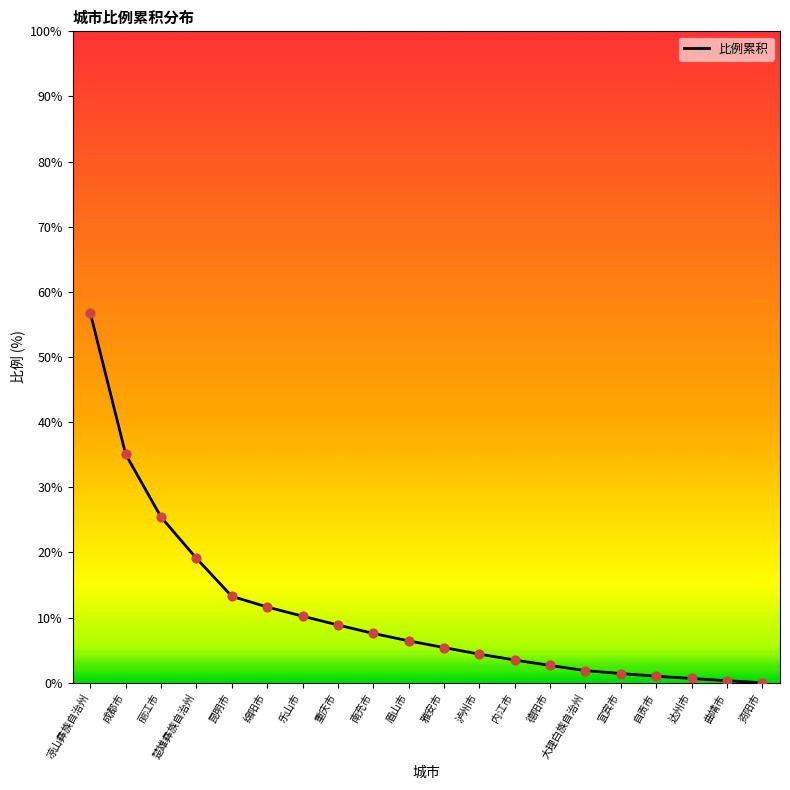

Approximately how many times larger is the value at 乐山市 compared to 内江市?

2.9